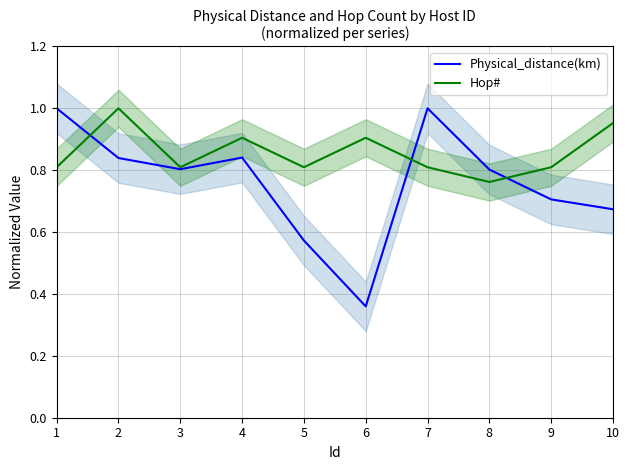

How many categories are shown in the chart?

10